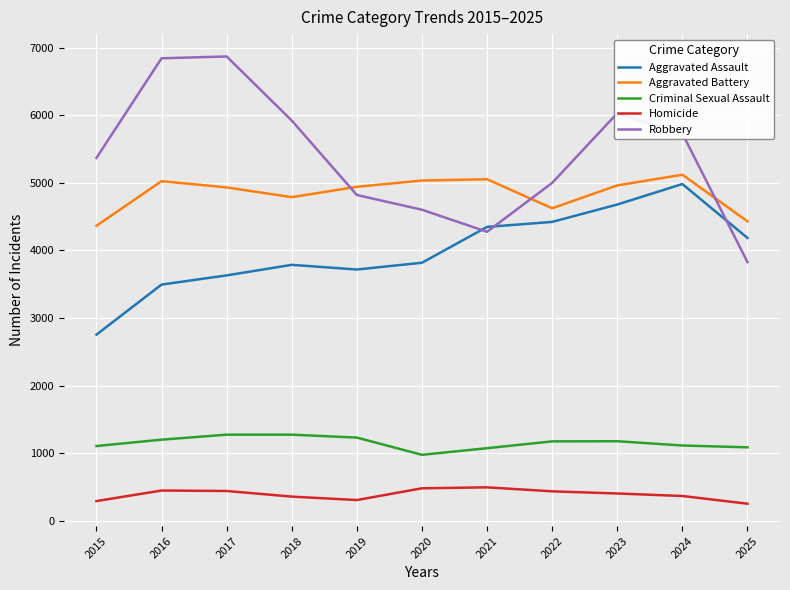

Rank the series by their maximum value, from highest to lowest.

Robbery, Aggravated Battery, Aggravated Assault, Criminal Sexual Assault, Homicide